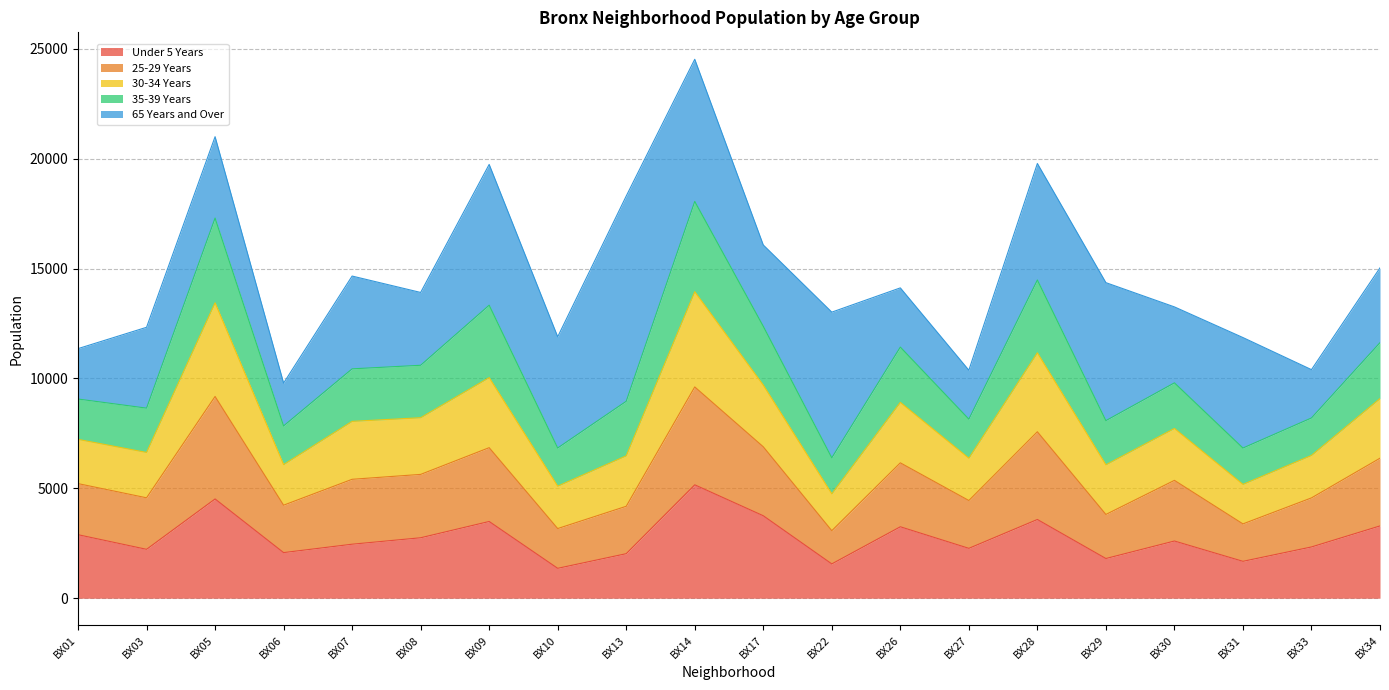

What is the difference between the 25-29 Years values at BX03 and BX13?

153